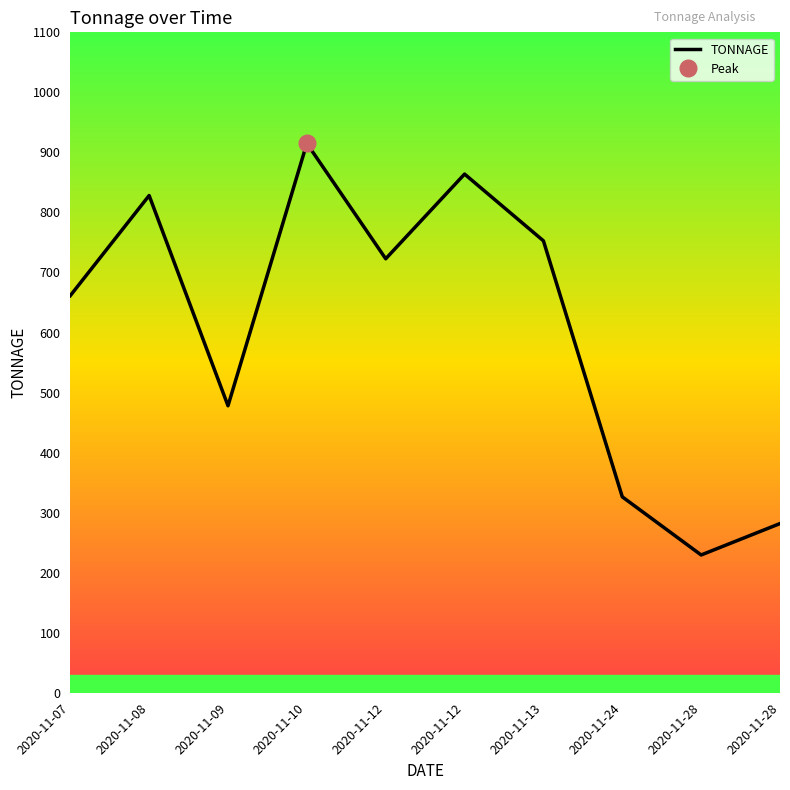

Reading right to left, list all the values displayed in this chart.

281.8	229.5	326.3	752.7	863.9	722.8	915.0	478.0	828.2	661.4